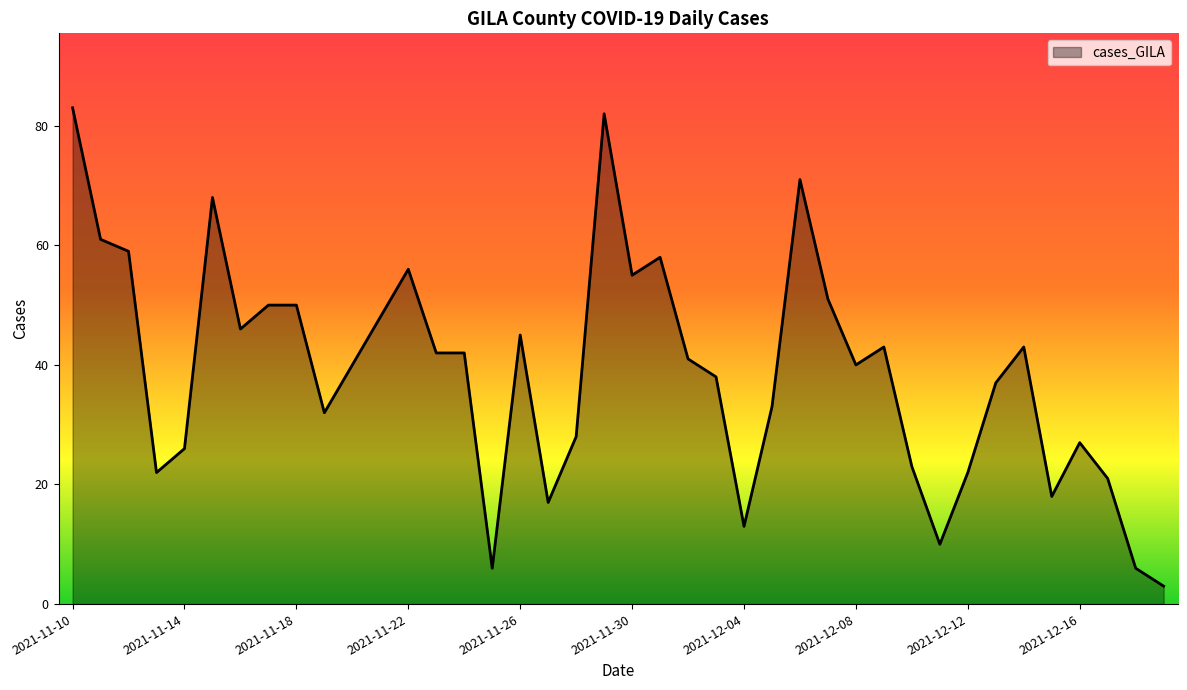

What is the greatest value displayed?

83